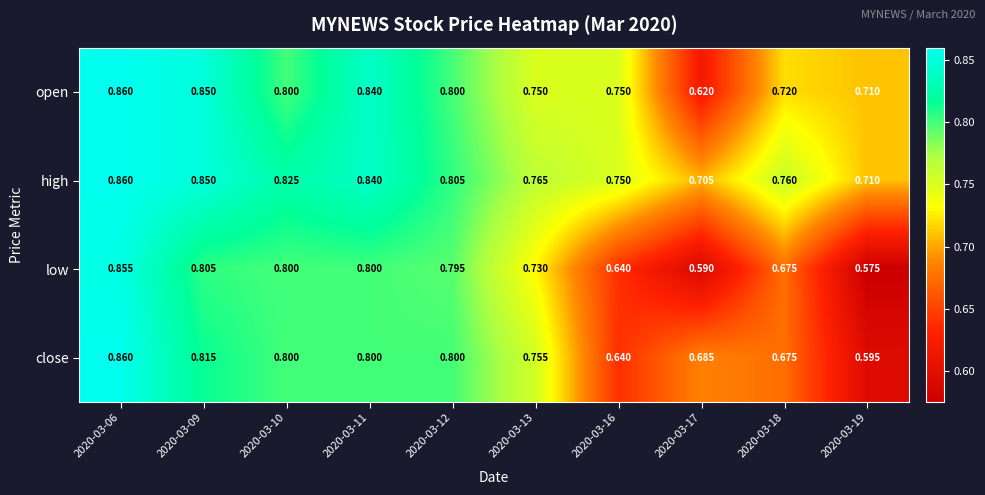

Which series has the widest spread of values?

low